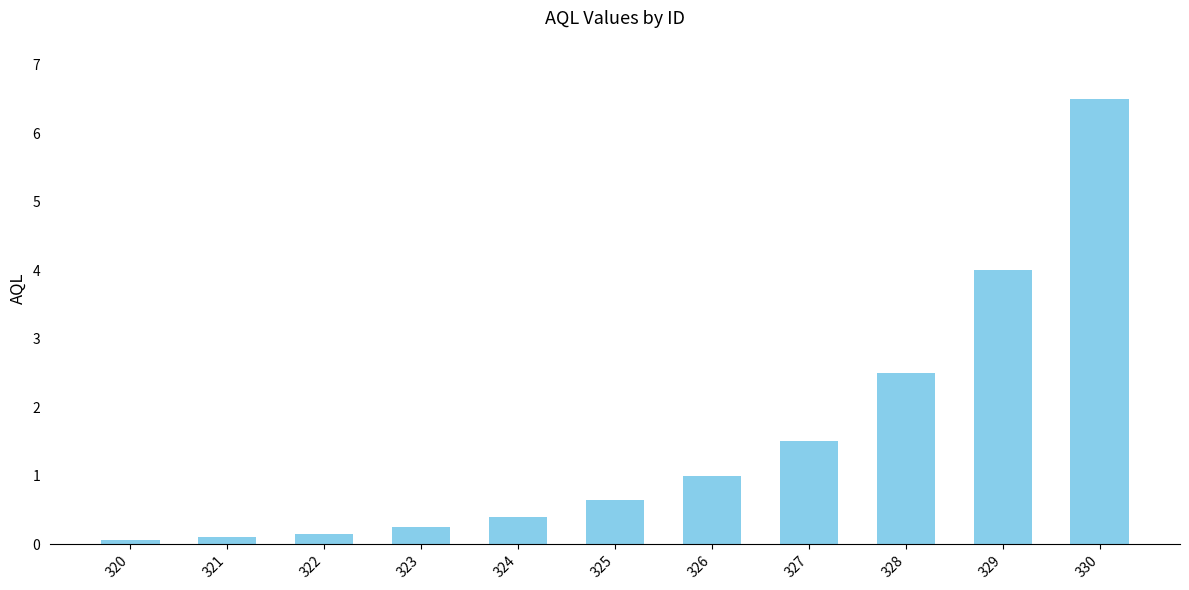

Which label corresponds to the largest value in the chart?

330